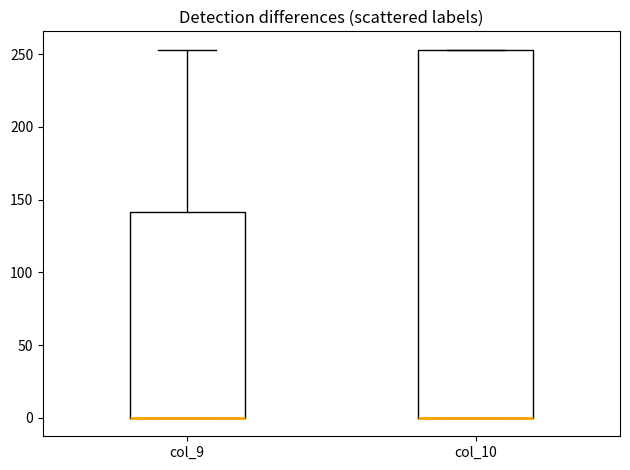

Comparing the boxes themselves (not the whiskers), which one is the tallest?

col_10